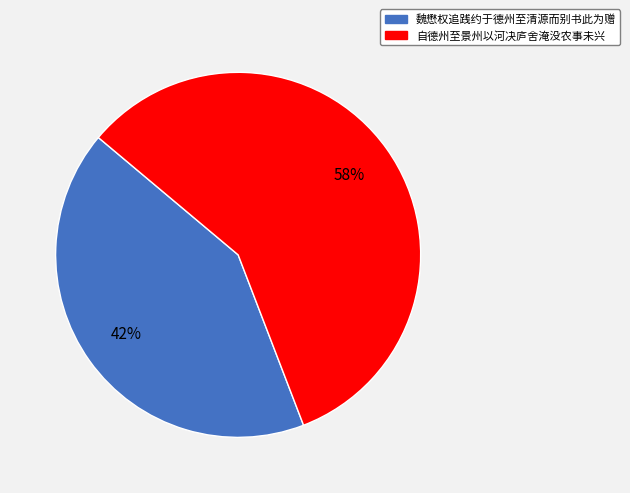

To the nearest percent, what portion does 自德州至景州以河决庐舍淹没农事未兴 represent?

58%